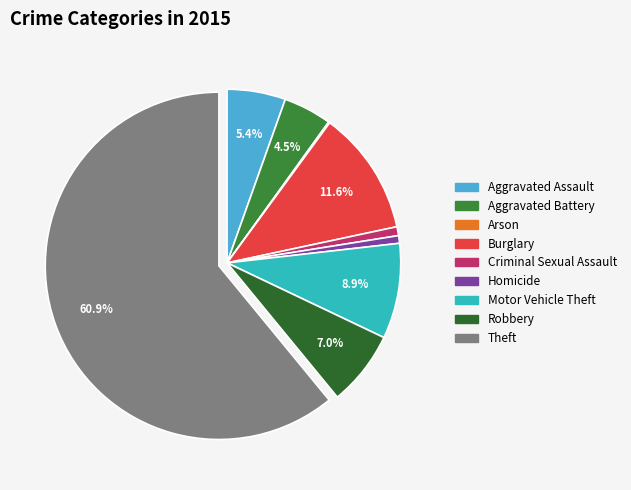

Count the number of slices in the pie.

9